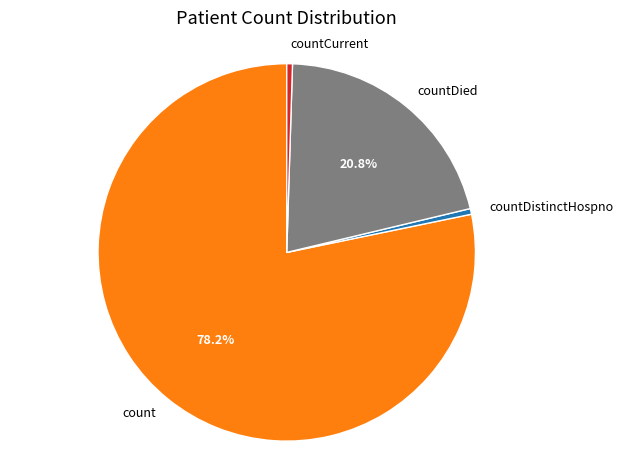

Combined, do countDistinctHospno and countCurrent account for over 50%?

No